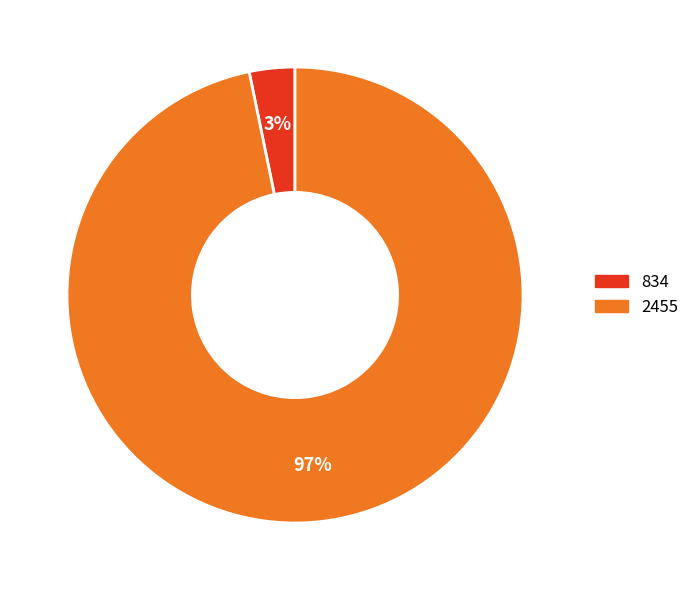

What is the largest slice in the pie chart?

2455